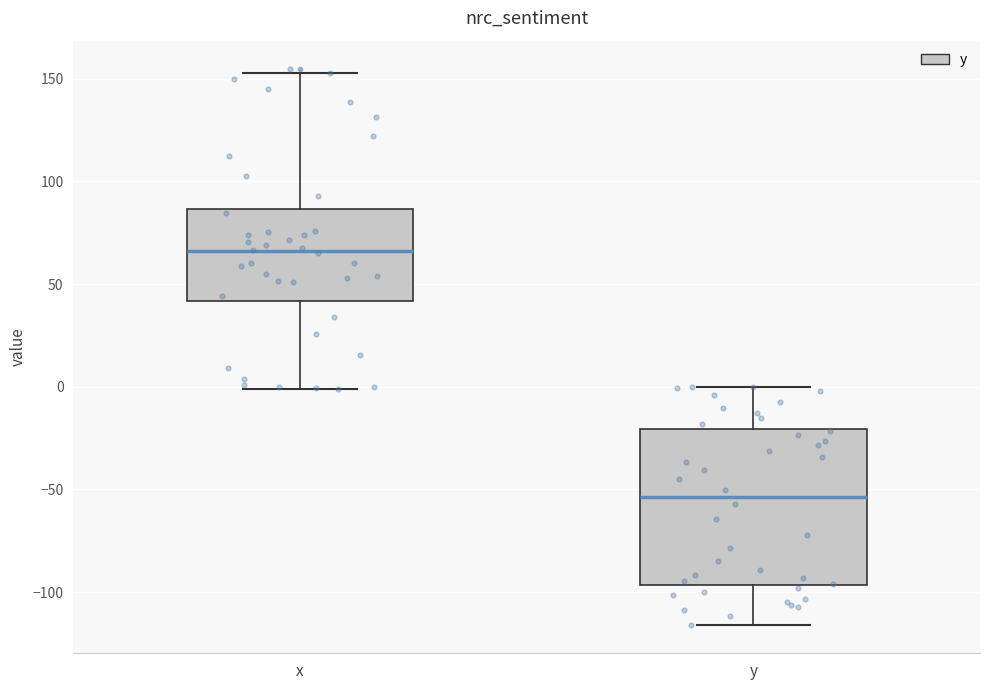

Which box is the tallest, from its lower edge to its upper edge?

y